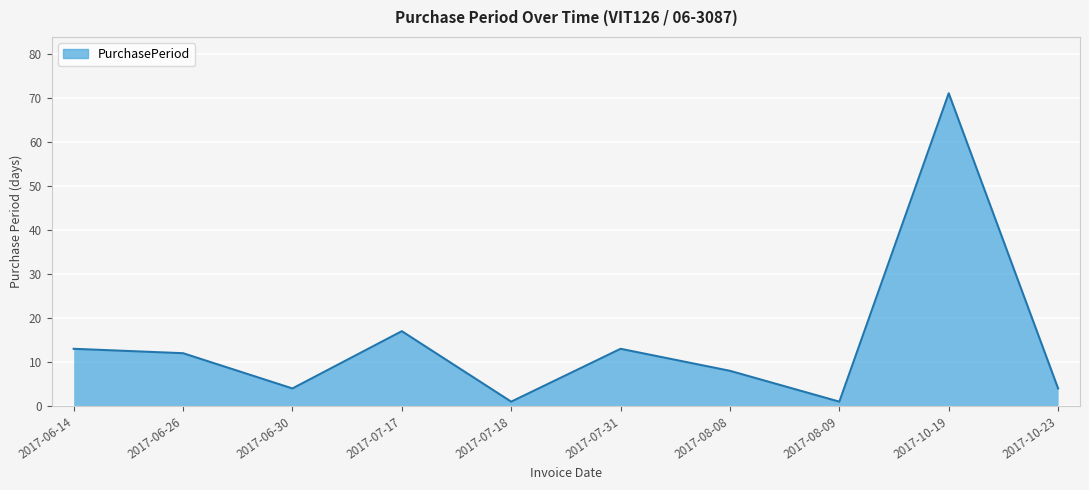

What is the sum of all values?

144